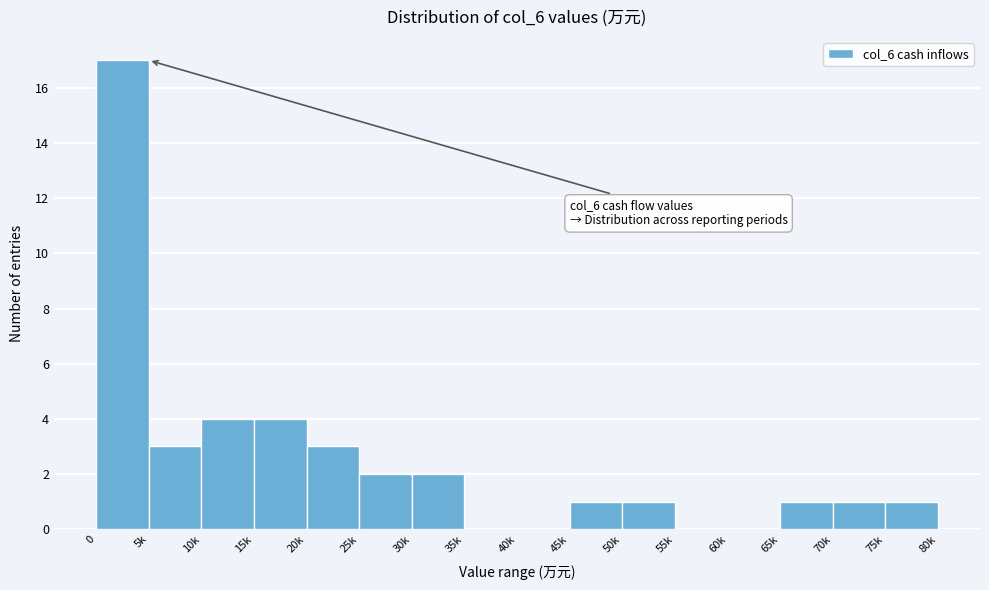

Reading left to right, extract all data points from this chart.

0=17	5k=3	10k=4	15k=4	20k=3	25k=2	30k=2	35k=0	40k=0	45k=1	50k=1	55k=0	60k=0	65k=1	70k=1	75k=1